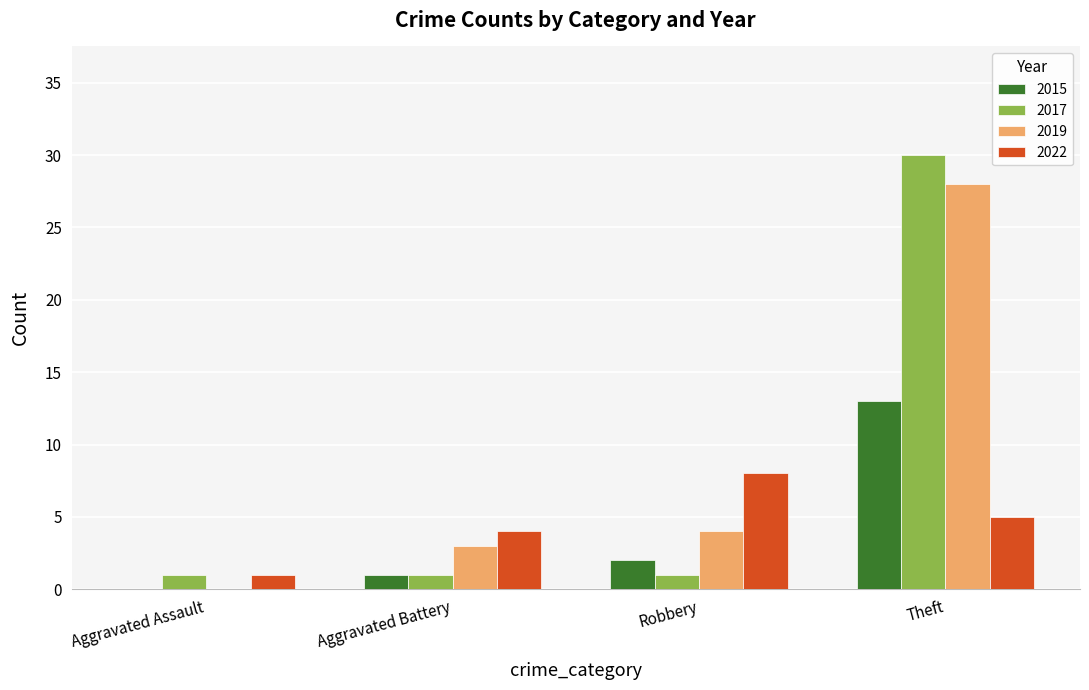

How many groups of bars are there?

4